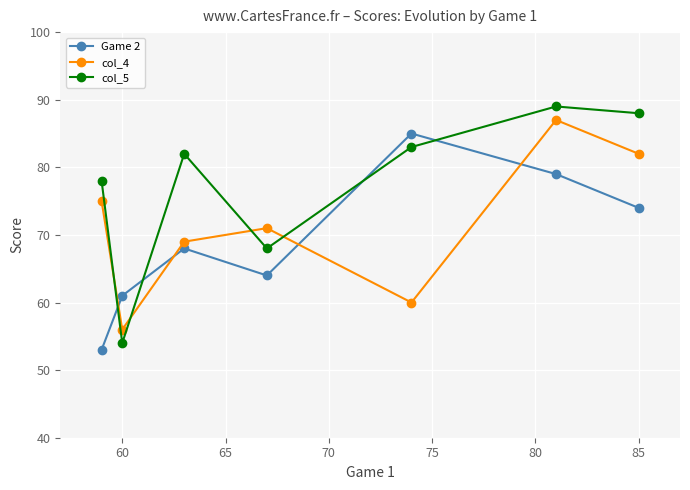

What are all the series names shown in the legend?

Game 2, col_4, col_5